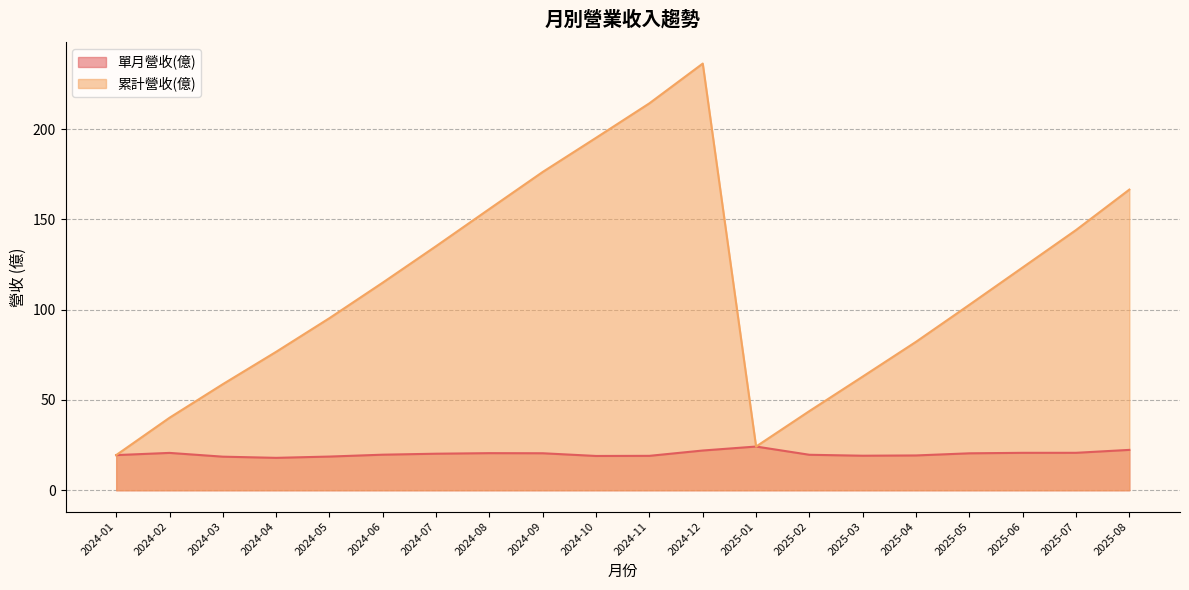

The value of 累計營收(億) at 2024-02 is 40.1. True or false?

True